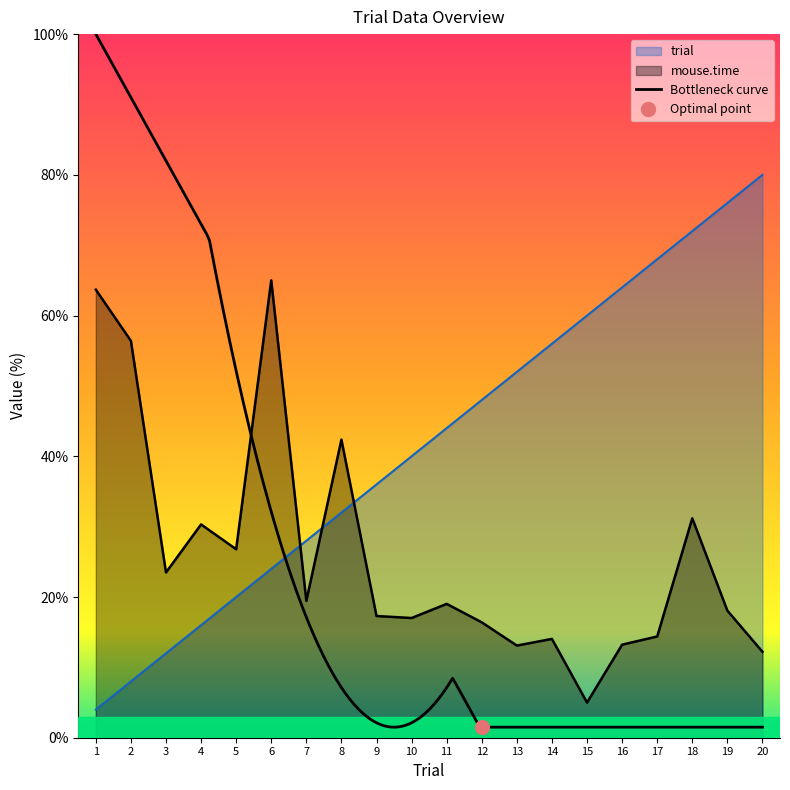

Where does the mouse.time series first go above 19?

1